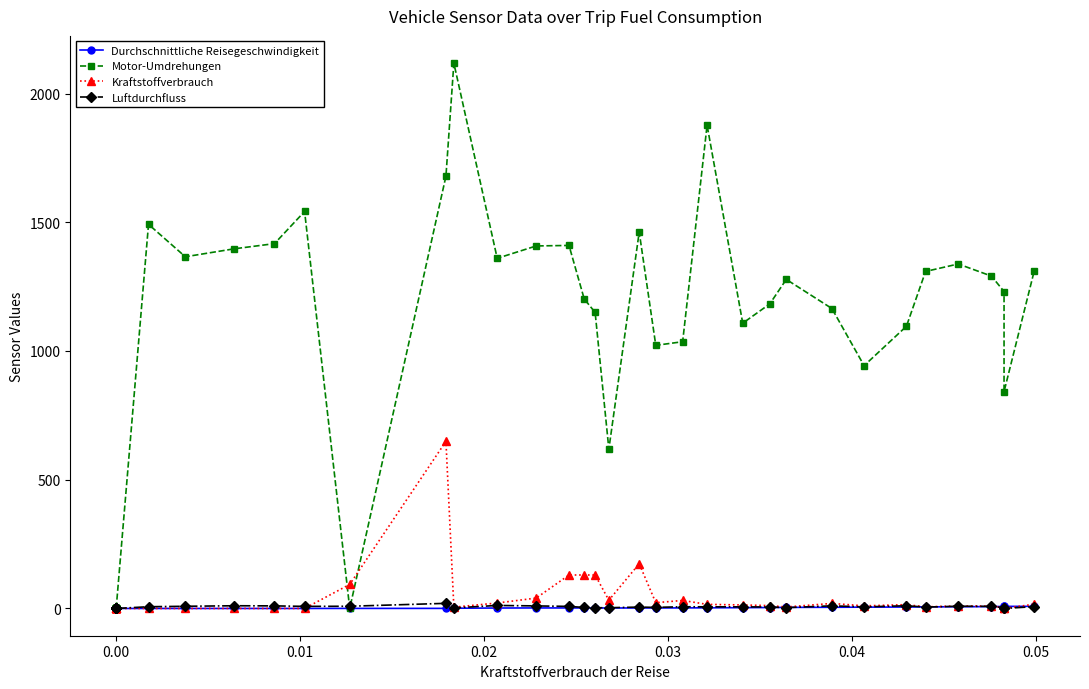

In Luftdurchfluss, how many points are lower than both neighbors (excluding endpoints)?

8